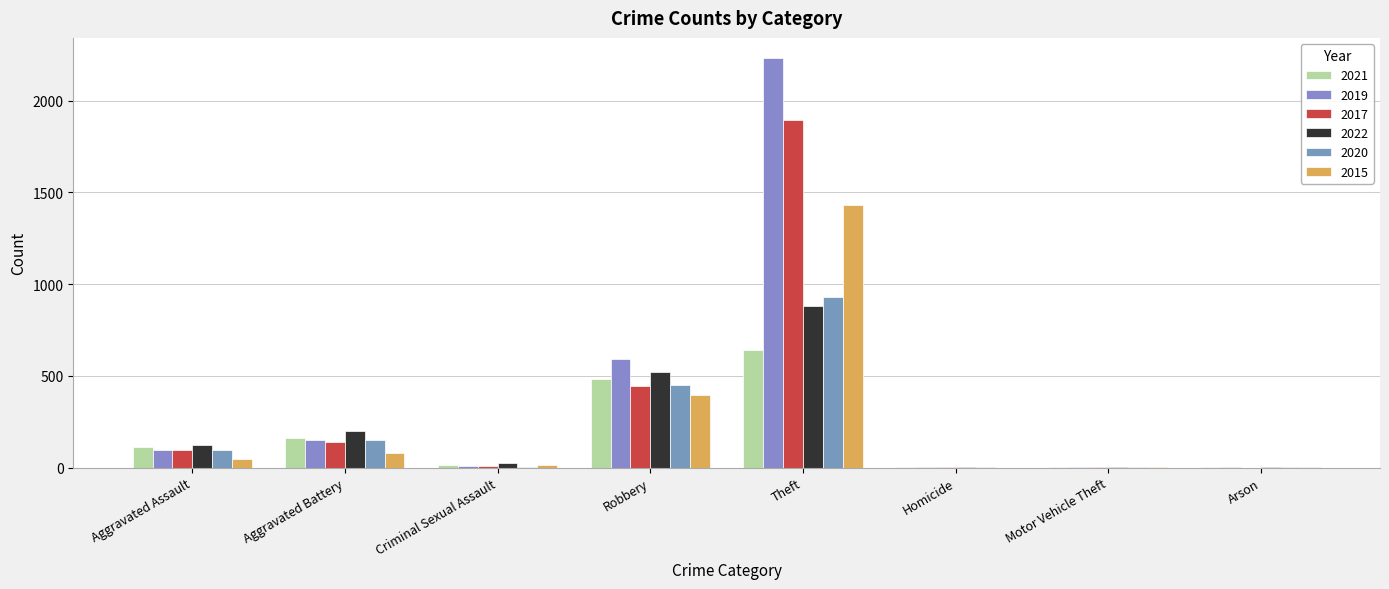

Count the number of categories in the chart.

8